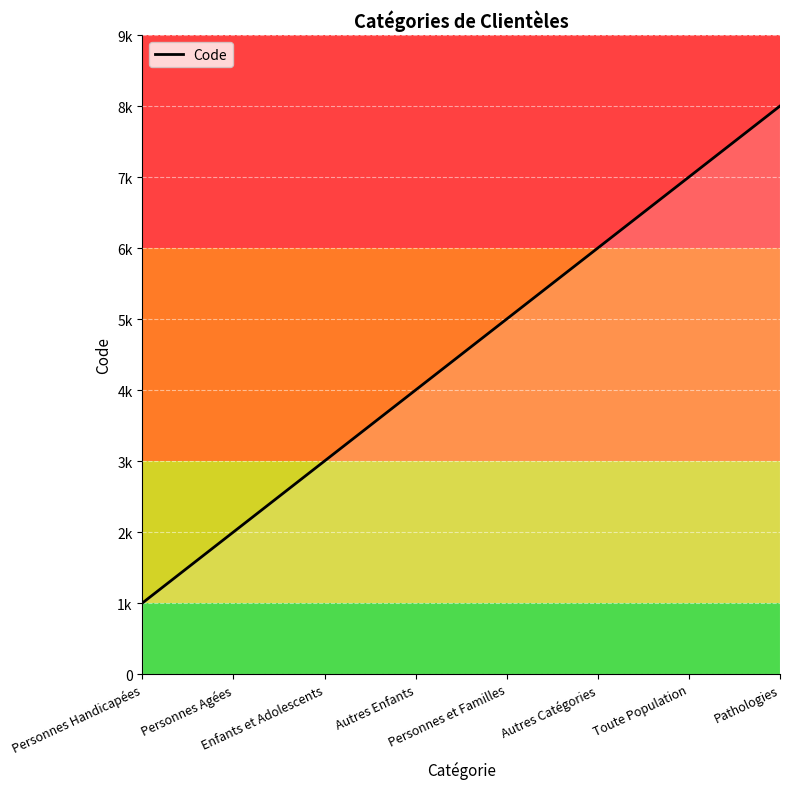

Does the chart display data point markers on the line(s)?

No